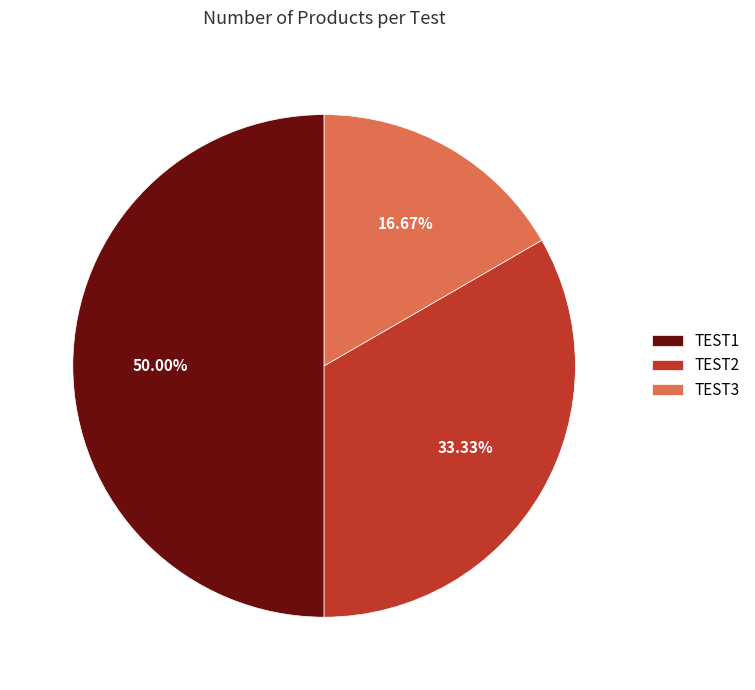

Does TEST2 account for over 50% of the chart?

No